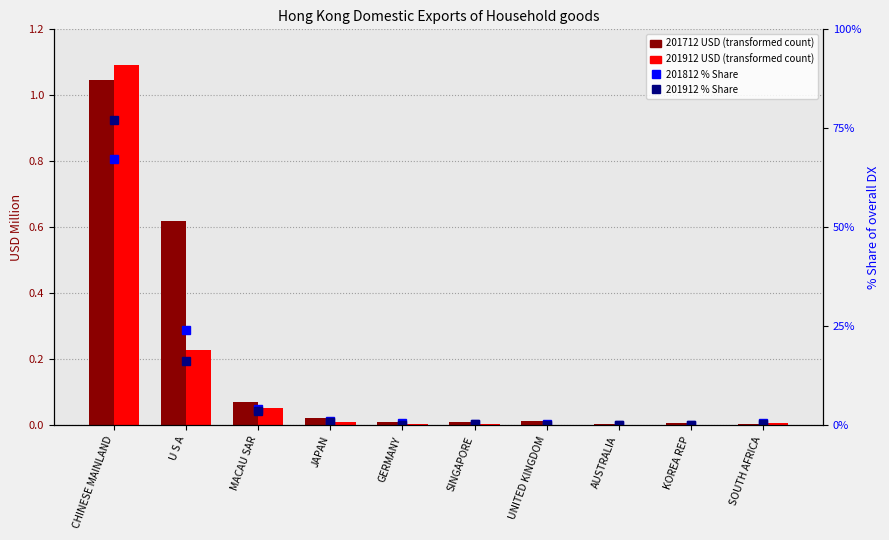

Which category has the lowest value across all series?

KOREA REP